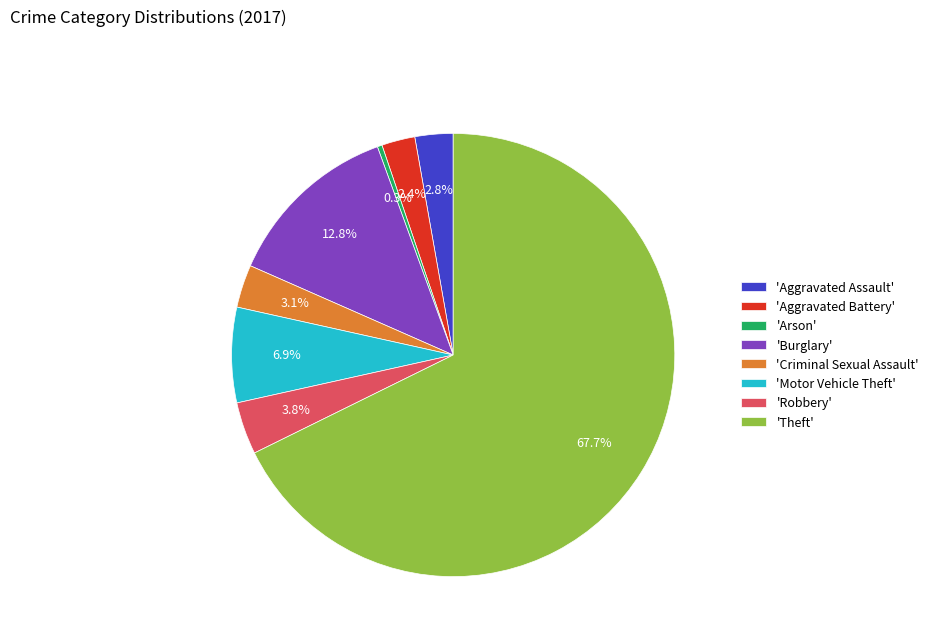

What is the ratio of the value at 'Burglary' to the value at 'Arson'?

37.0